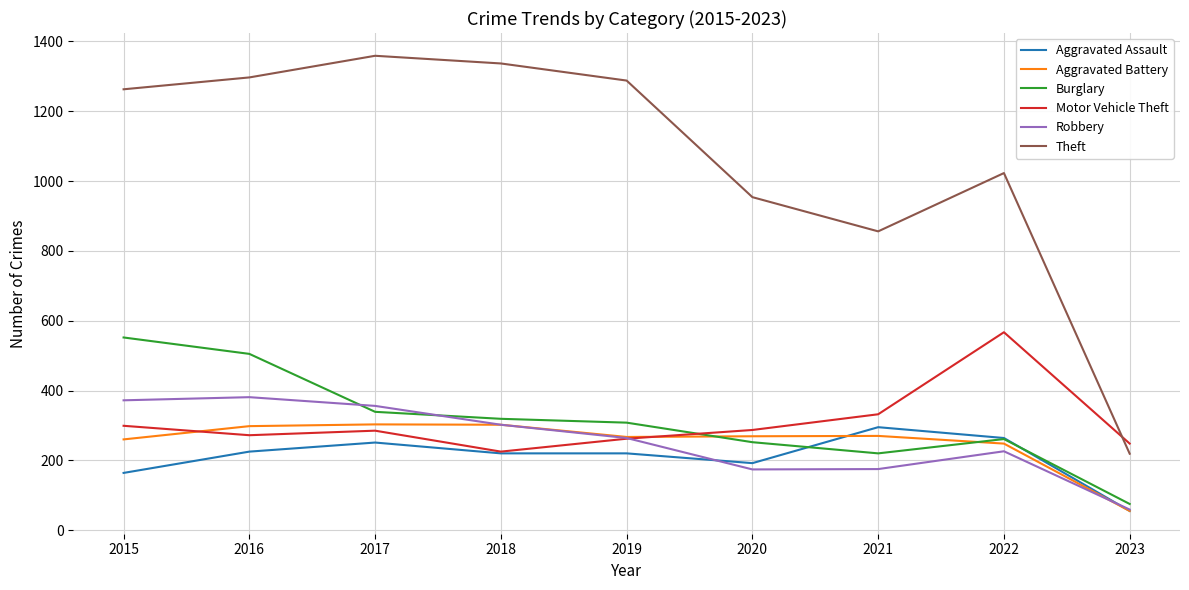

Which category has the highest value in the Motor Vehicle Theft series?

2022